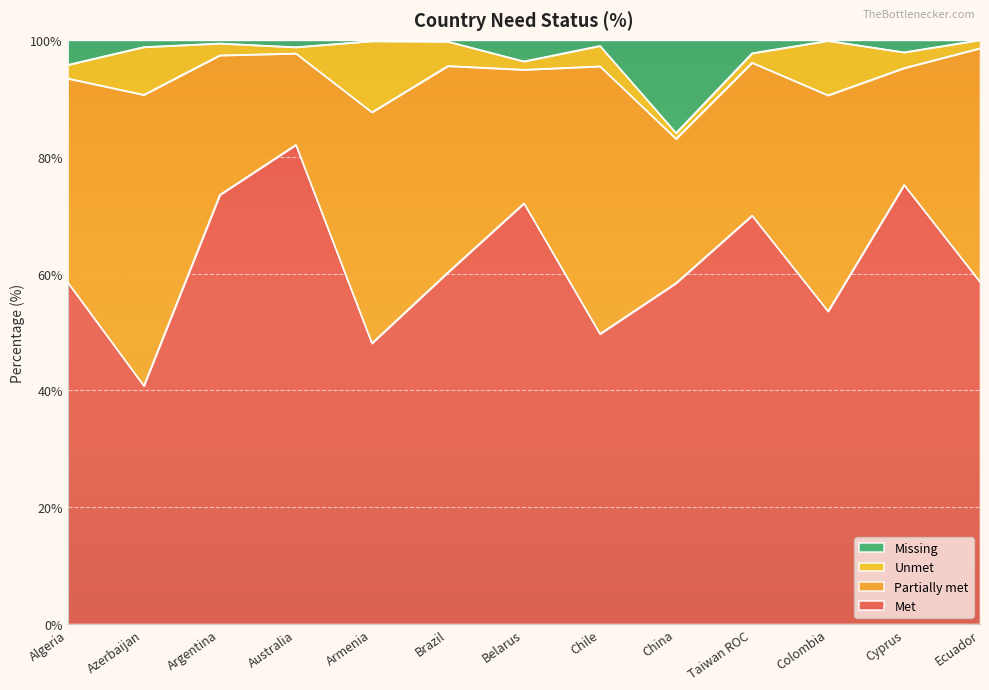

What is the minimum value for Met?

40.8